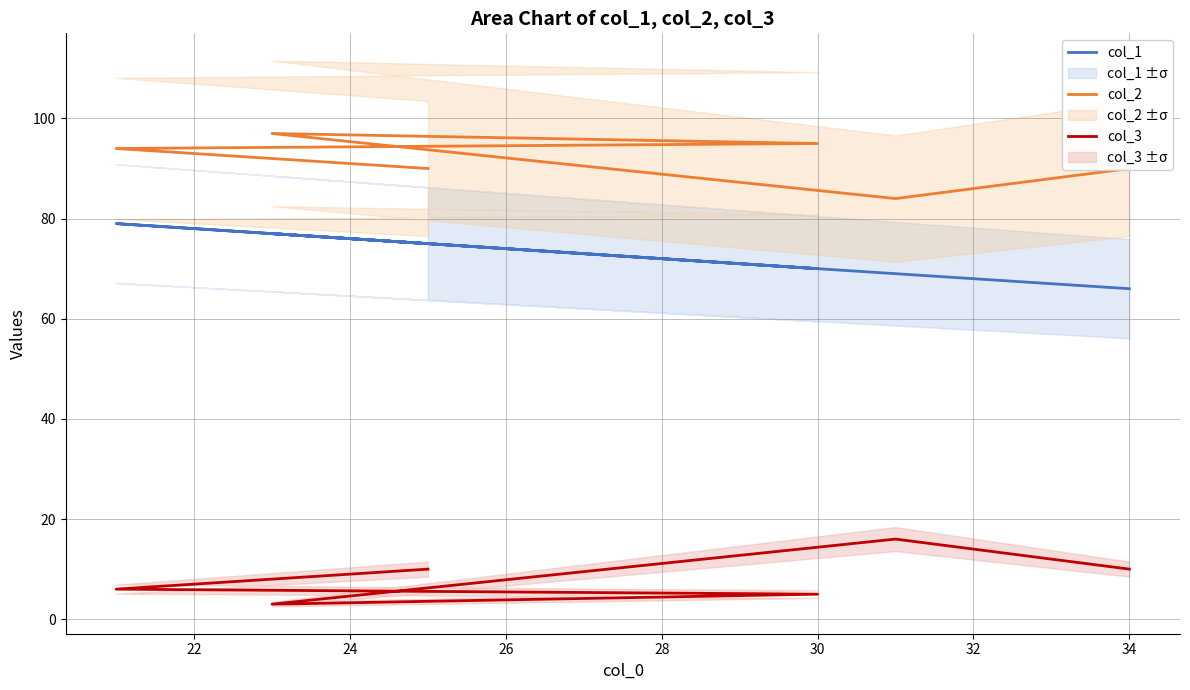

Is it true that col_3 equals 6 at 22?

True